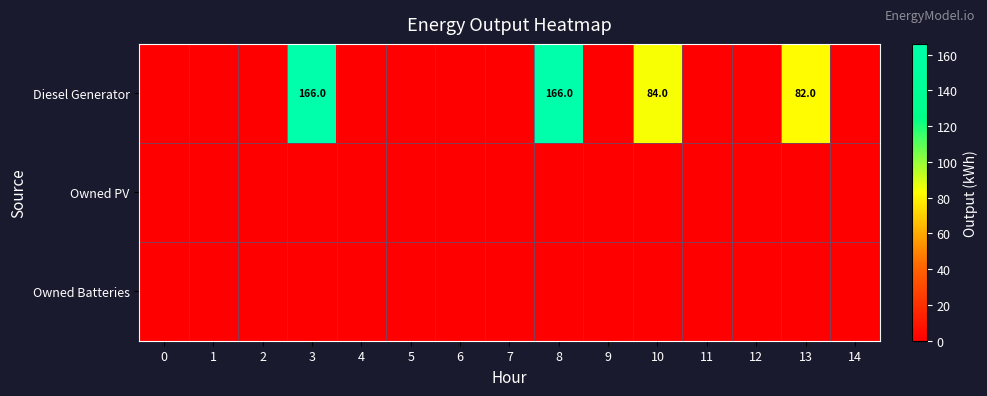

Is the value of row_1 at 1 greater than the value of row_2 at 10?

No